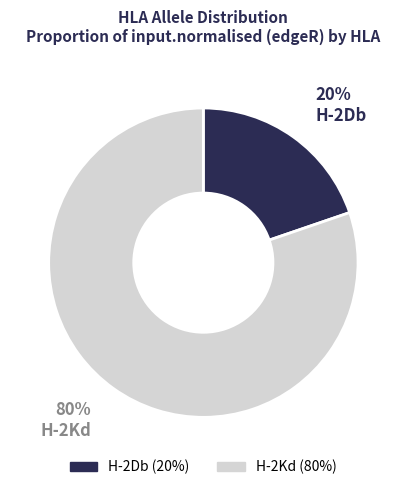

To the nearest percent, what is the combined percentage of H-2Db and H-2Kd?

100%